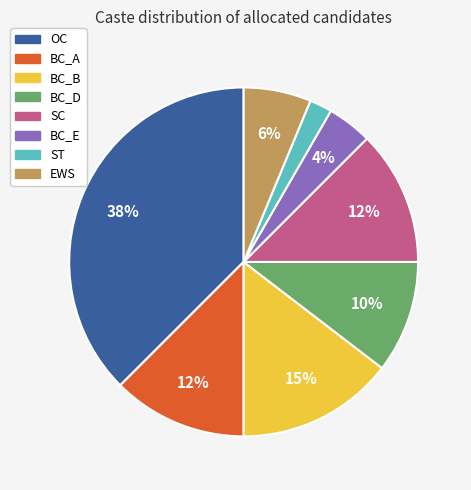

What is the ratio of the value at BC_D to the value at EWS?

1.7